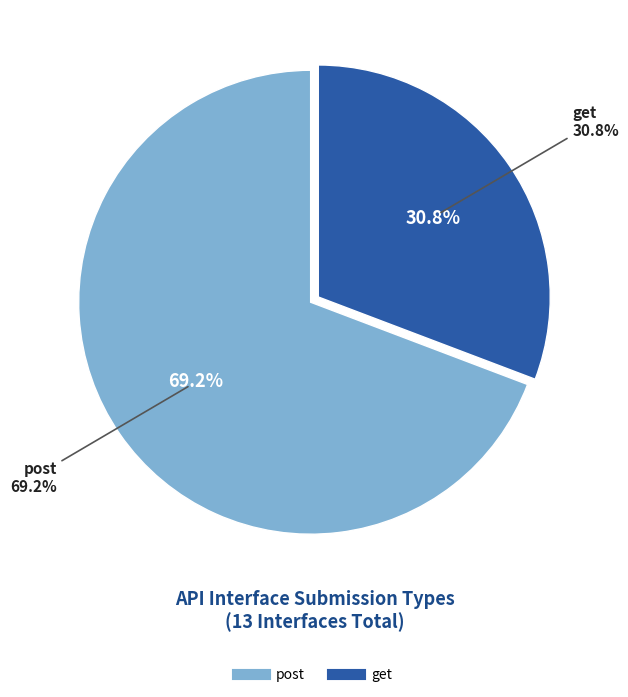

What is the ratio of the value at get to the value at post?

0.4